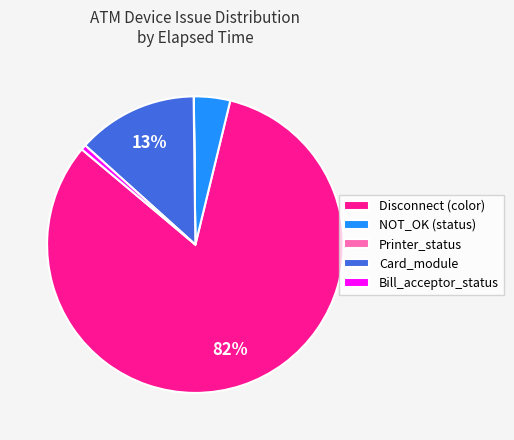

The Disconnect (color) slice represents 93% of the pie. True or false?

False